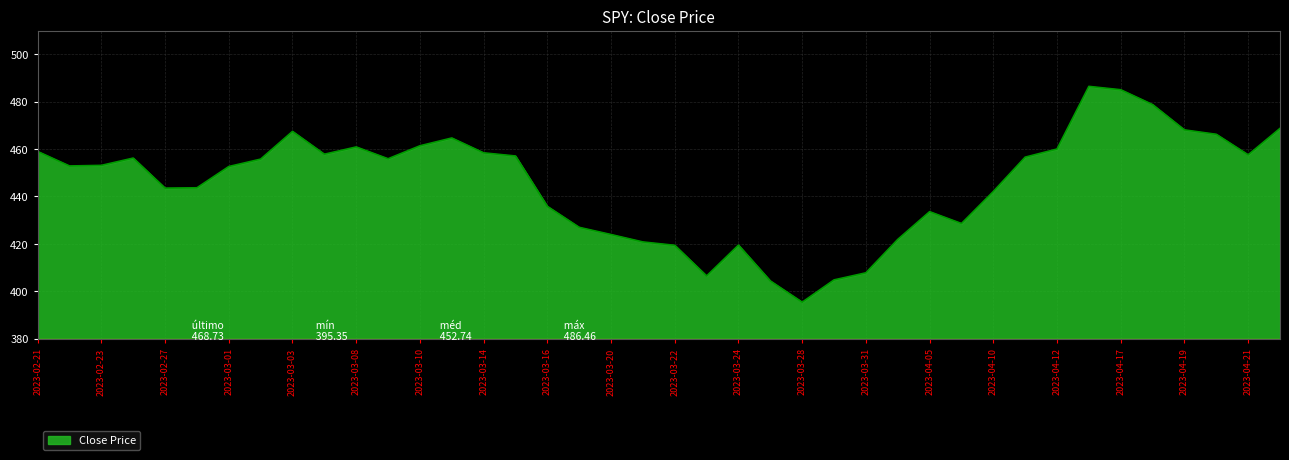

What is the maximum value shown in the chart?

486.5